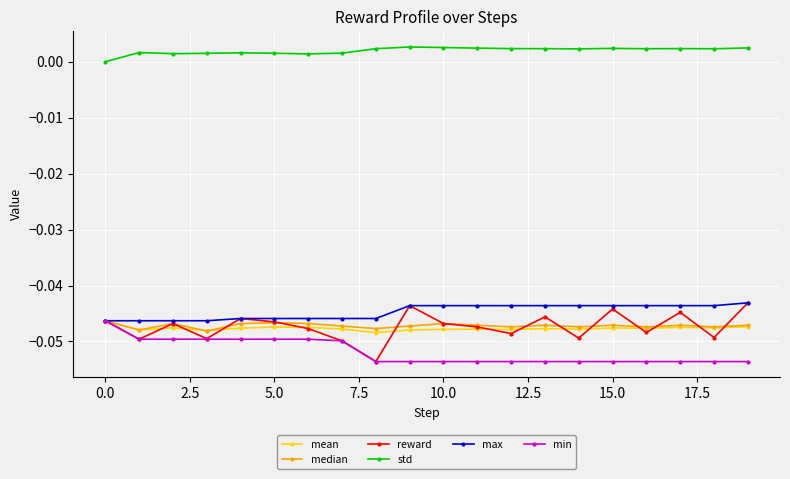

True or false: reward has more than 1 points higher than both neighbors.

True